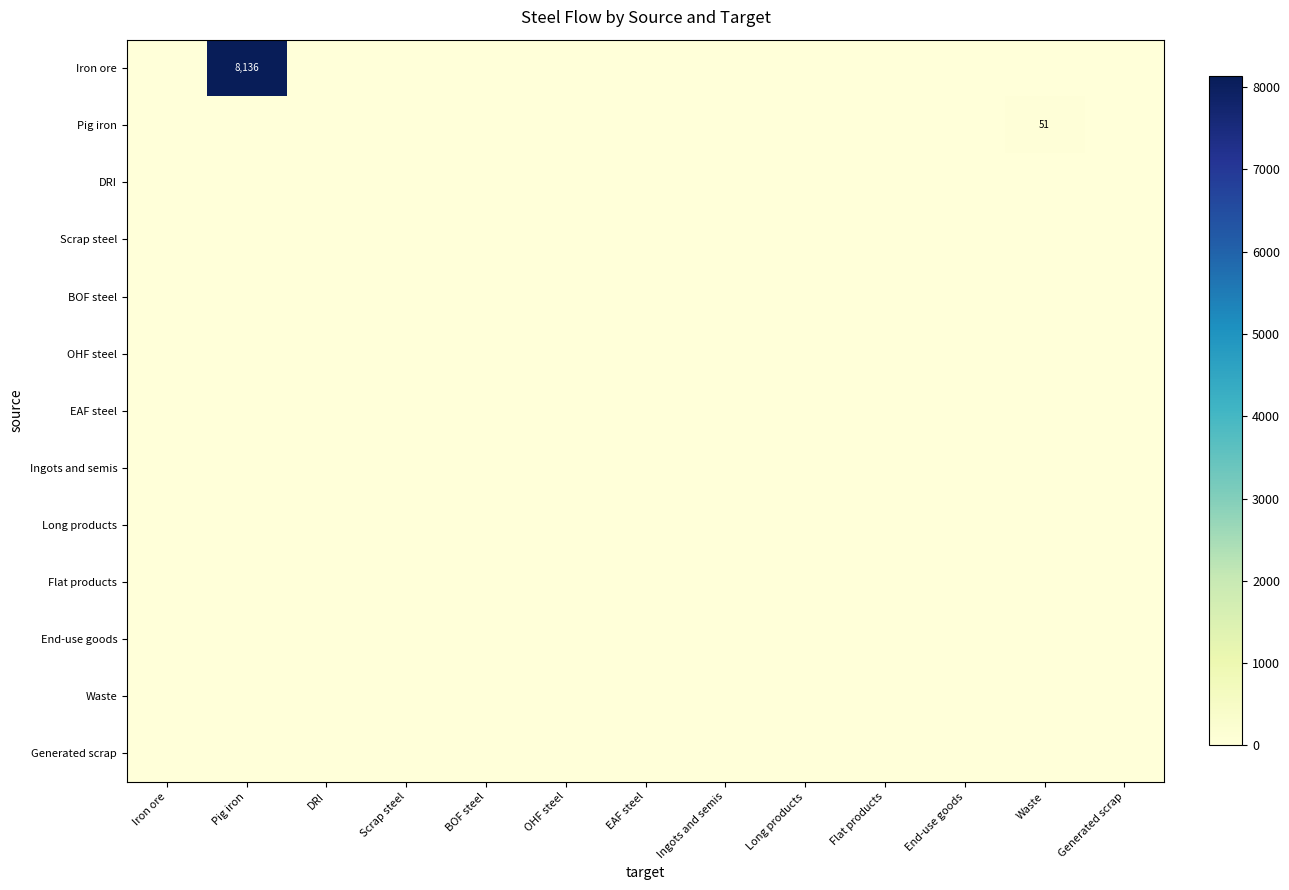

At which category is the sum across all series the highest?

Pig iron